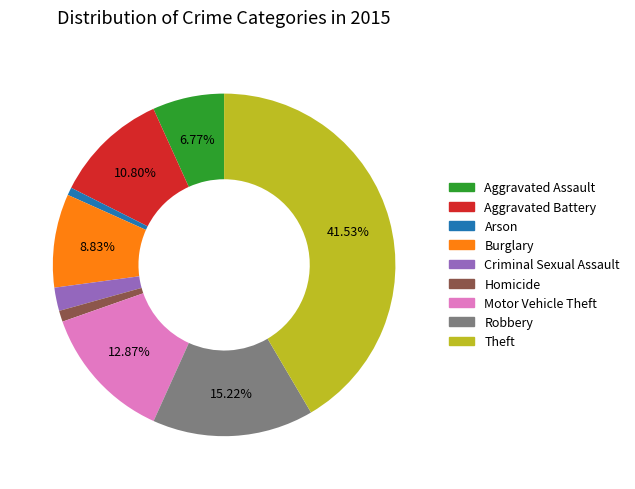

Which category has the biggest portion of the pie?

Theft